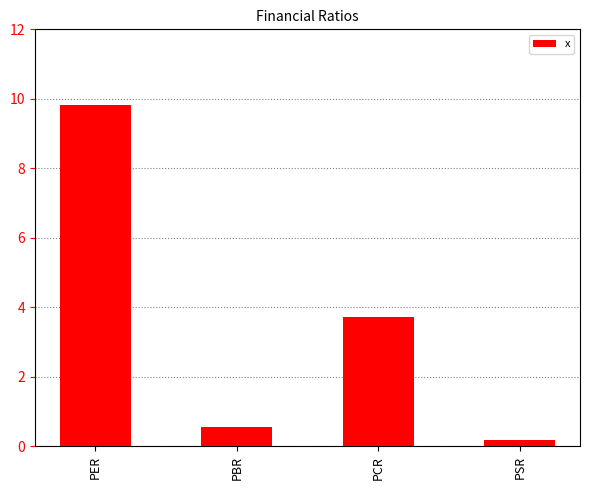

What is the difference between the values at PCR and PSR?

3.5